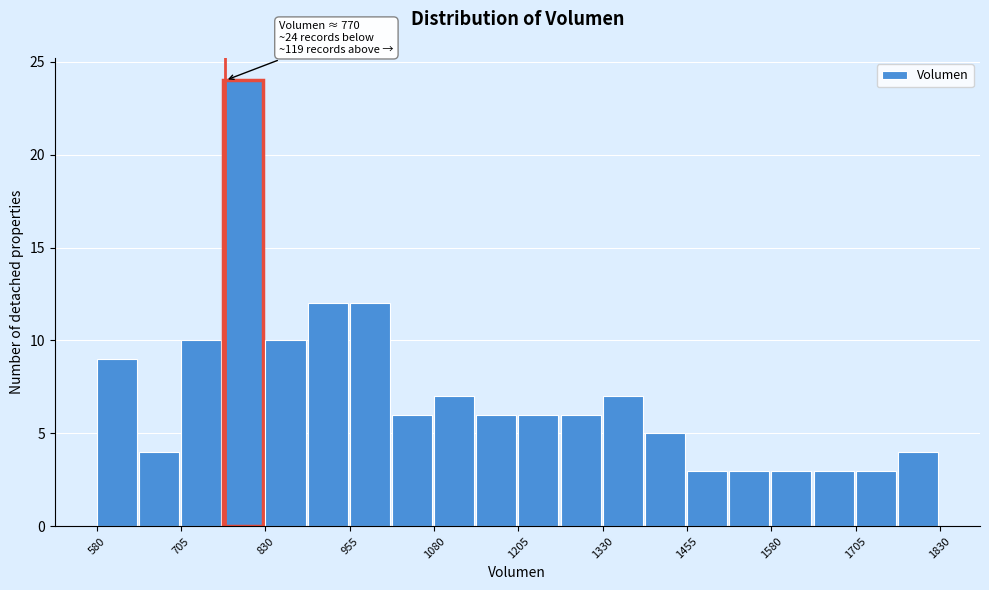

Read against the x-axis, roughly where is the centre of the tallest bar?

800